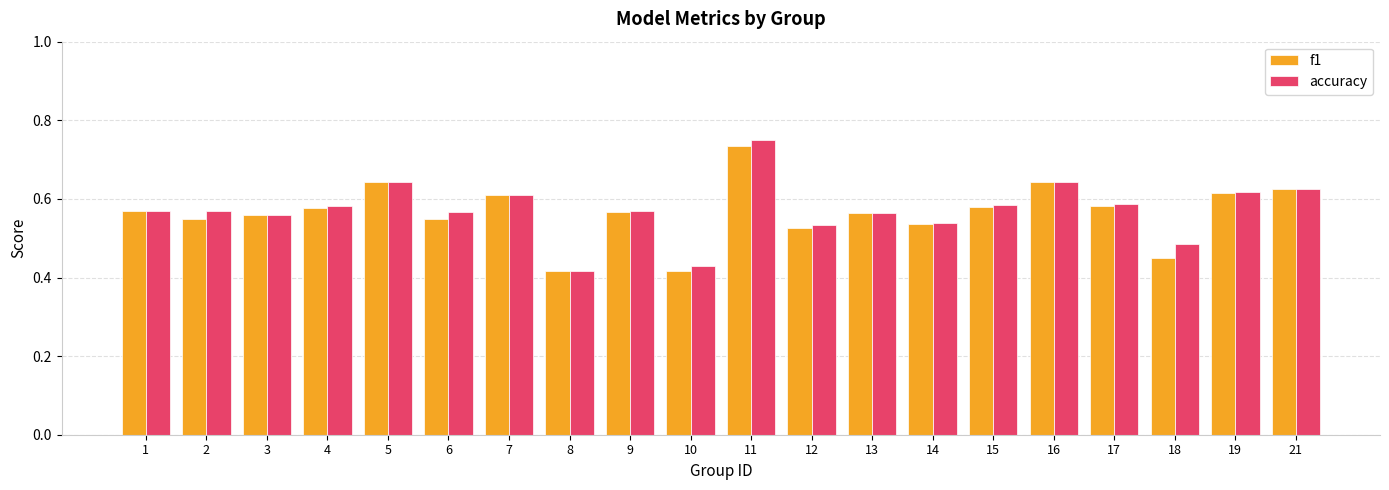

Count the number of data series in this chart.

2